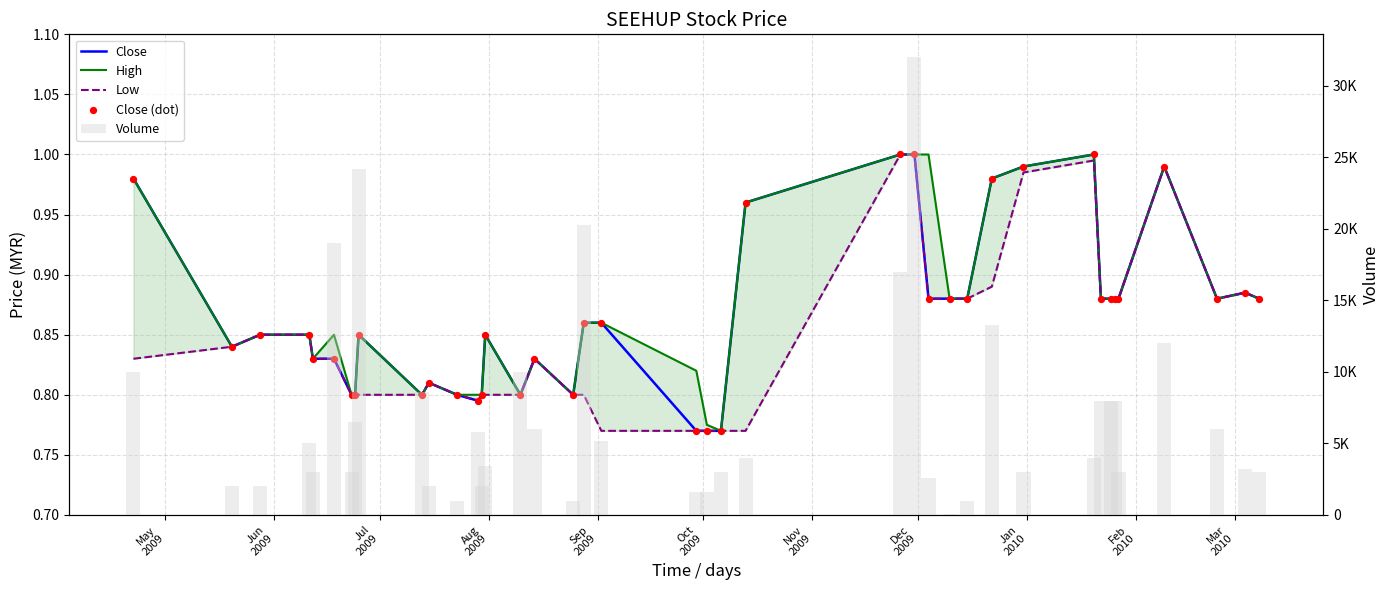

What are all the series names shown in the legend?

Close, High, Low, Close (dot), Volume